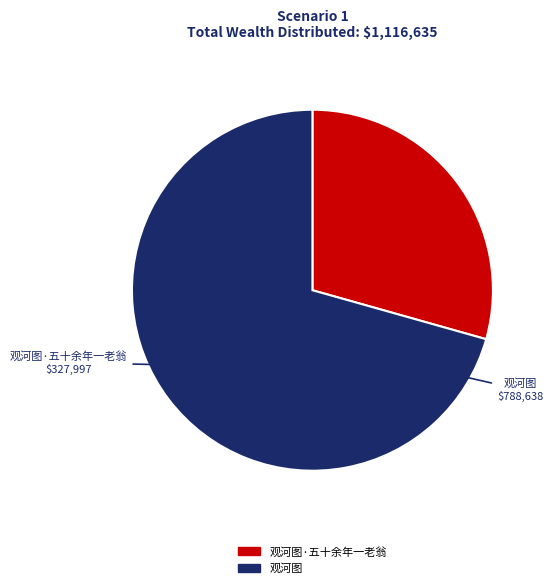

Is there any slice that represents more than half of the pie?

Yes